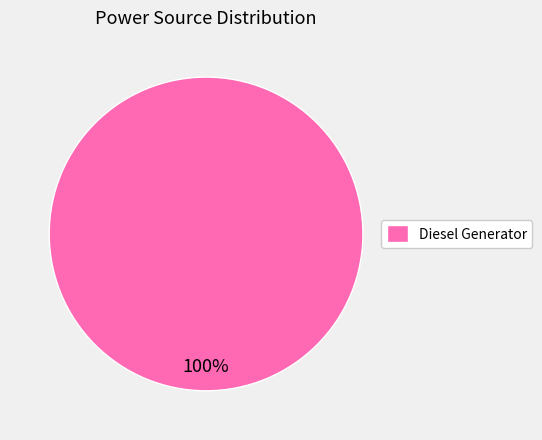

To the nearest percent, what portion does Diesel Generator represent?

100%